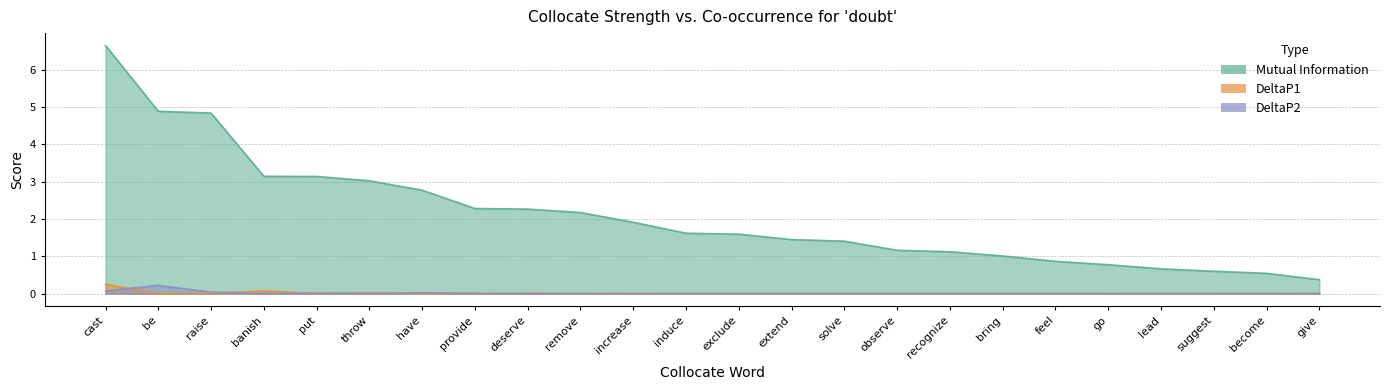

The DeltaP1 series shows 0.0 at have. True or false?

False